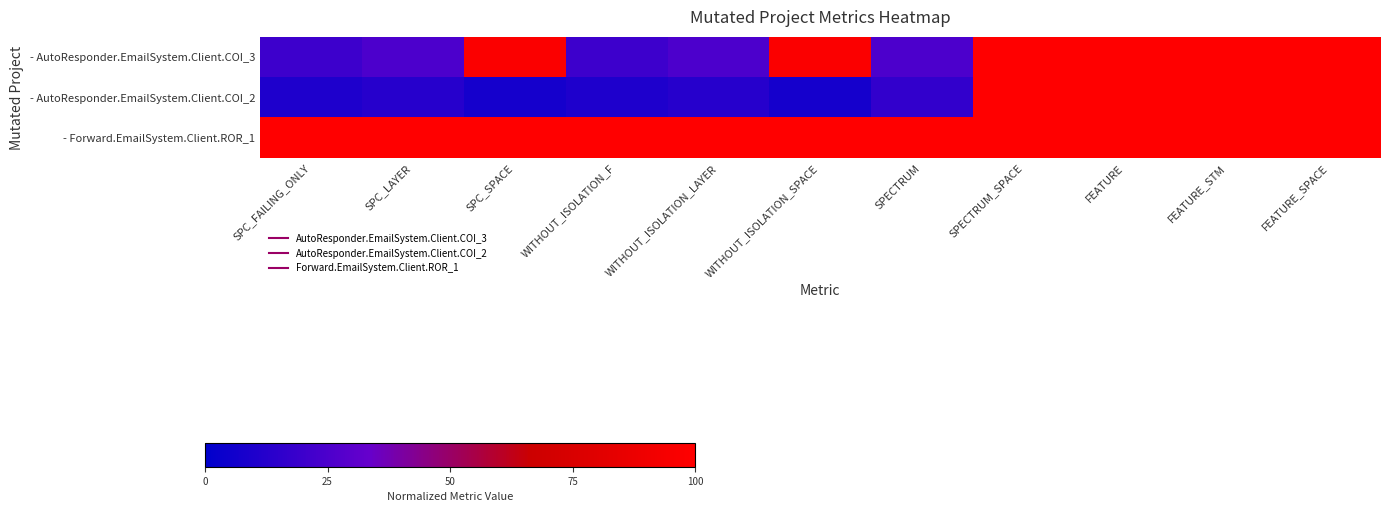

Rank the series by their maximum value, from highest to lowest.

- AutoResponder.EmailSystem.Client.COI_3, - AutoResponder.EmailSystem.Client.COI_2, - Forward.EmailSystem.Client.ROR_1